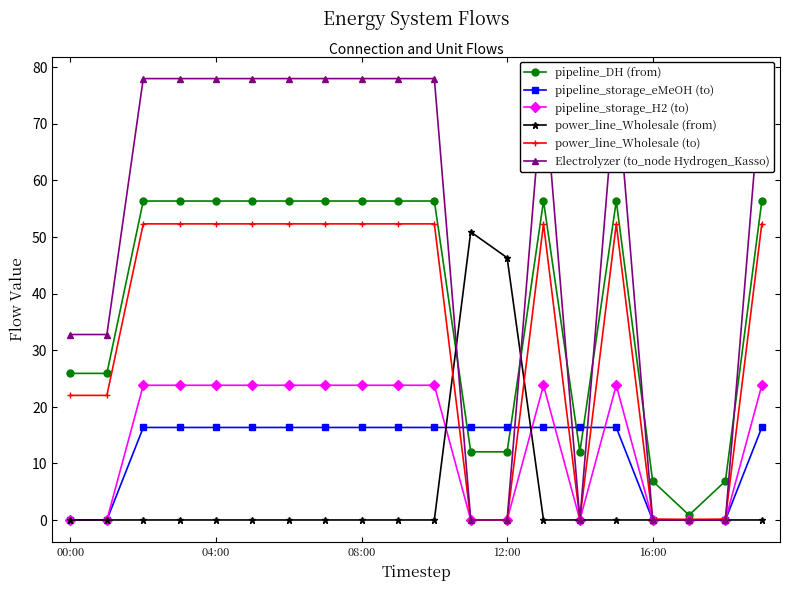

How many lines are shown in the chart?

6